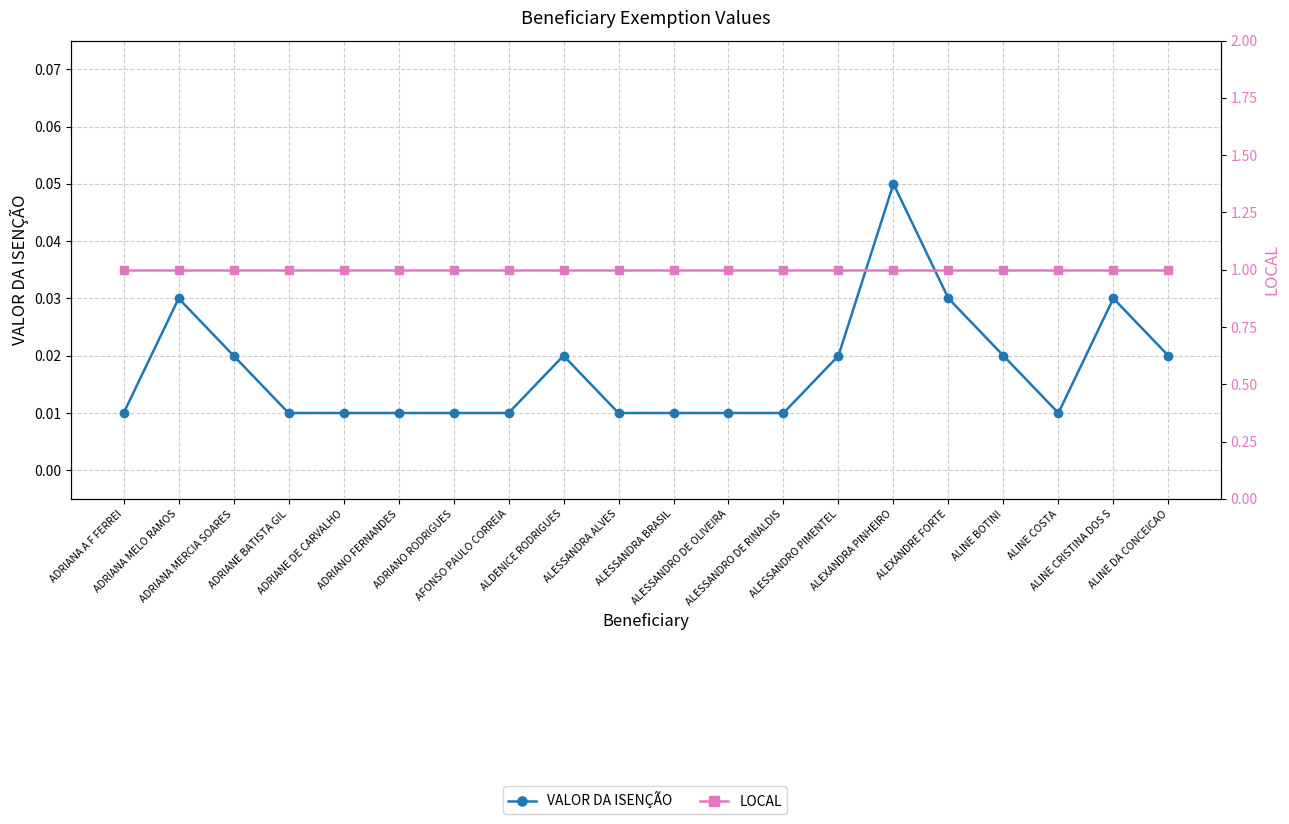

Where is VALOR DA ISENÇÃO nearest to the value 0?

ADRIANA A F FERREI